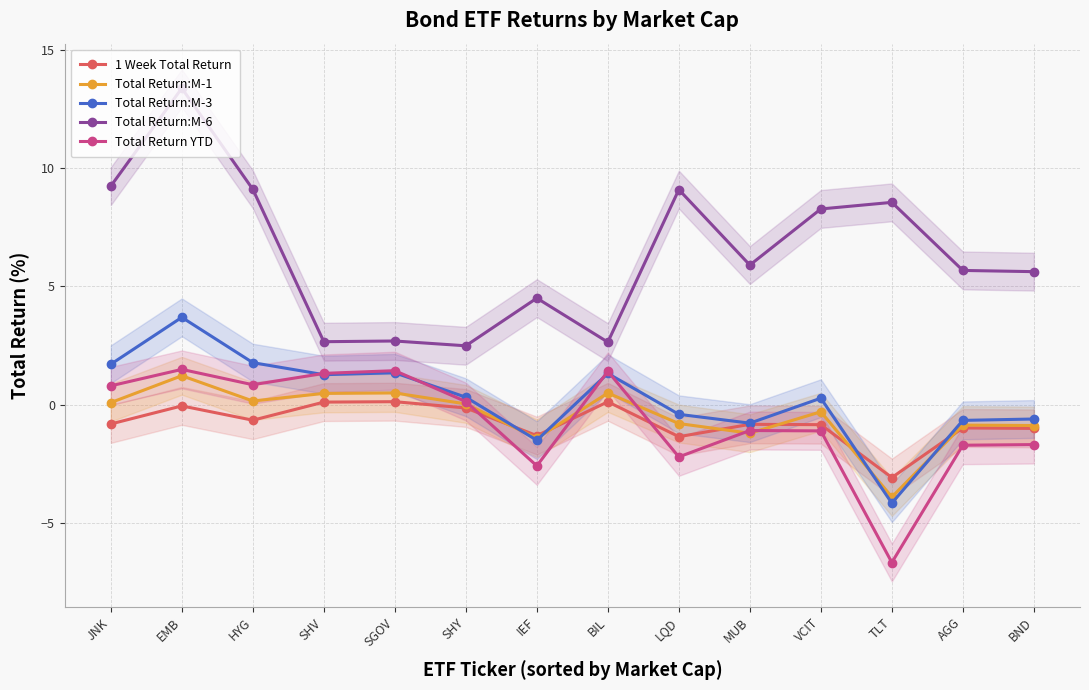

Reading right to left, list all the values displayed in this chart.

1 Week Total Return: BND=-1.0	AGG=-1.0	TLT=-3.1	VCIT=-0.9	MUB=-0.8	LQD=-1.4	BIL=0.1	IEF=-1.3	SHY=-0.1	SGOV=0.1	SHV=0.1	HYG=-0.7	EMB=-0.1	JNK=-0.8
Total Return:M-1: BND=-0.9	AGG=-0.9	TLT=-3.9	VCIT=-0.3	MUB=-1.2	LQD=-0.8	BIL=0.5	IEF=-1.4	SHY=0.0	SGOV=0.5	SHV=0.5	HYG=0.1	EMB=1.2	JNK=0.1
Total Return:M-3: BND=-0.6	AGG=-0.7	TLT=-4.2	VCIT=0.3	MUB=-0.8	LQD=-0.4	BIL=1.3	IEF=-1.5	SHY=0.3	SGOV=1.3	SHV=1.3	HYG=1.8	EMB=3.7	JNK=1.7
Total Return:M-6: BND=5.6	AGG=5.7	TLT=8.5	VCIT=8.3	MUB=5.9	LQD=9.1	BIL=2.6	IEF=4.5	SHY=2.5	SGOV=2.7	SHV=2.7	HYG=9.1	EMB=13.4	JNK=9.2
Total Return YTD: BND=-1.7	AGG=-1.7	TLT=-6.7	VCIT=-1.1	MUB=-1.1	LQD=-2.2	BIL=1.4	IEF=-2.6	SHY=0.1	SGOV=1.4	SHV=1.3	HYG=0.8	EMB=1.5	JNK=0.8